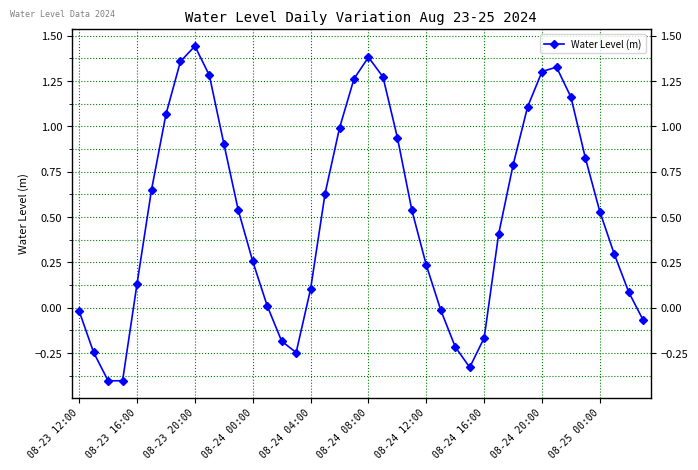

How many interior local valleys (lower than both neighbors) does the data have?

3